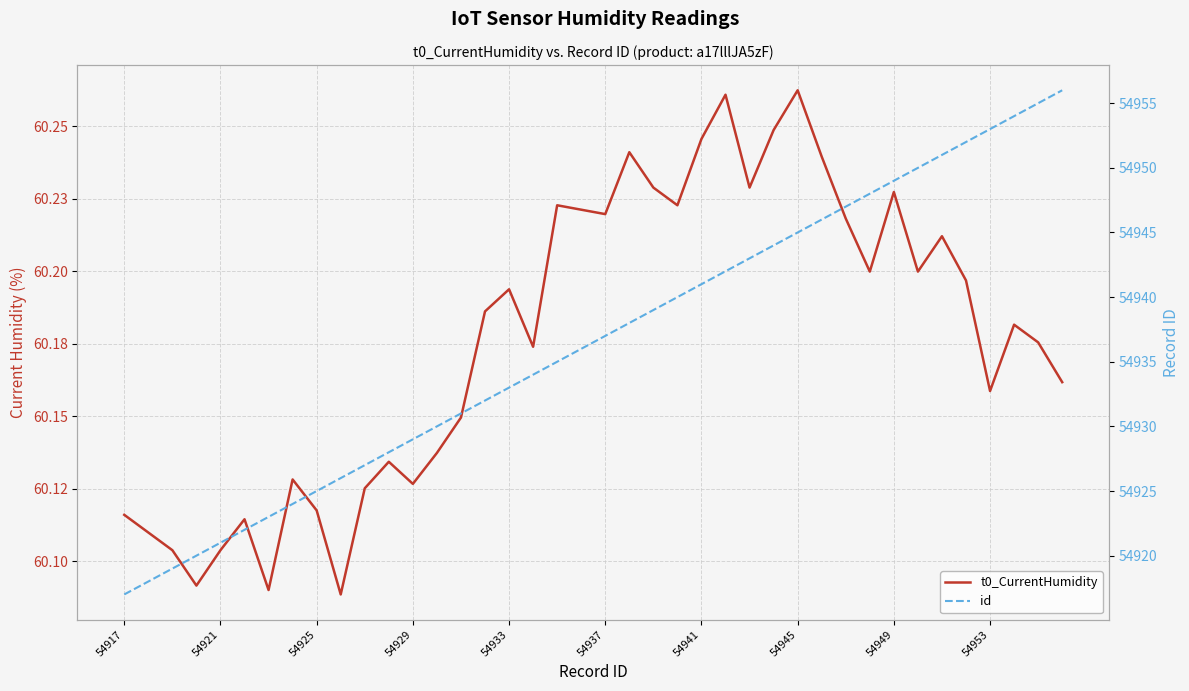

How many distinct data groups are displayed?

2